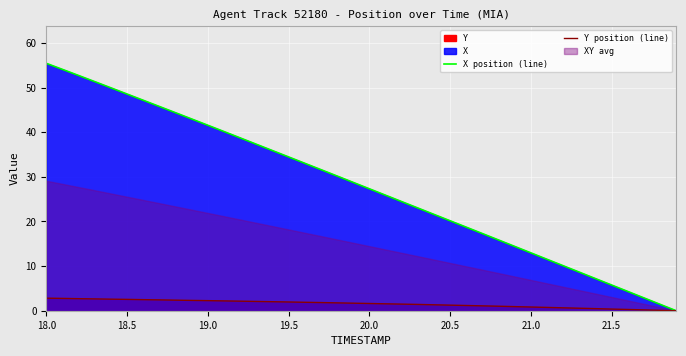

What is the sum of all Y position (line) values?

62.5